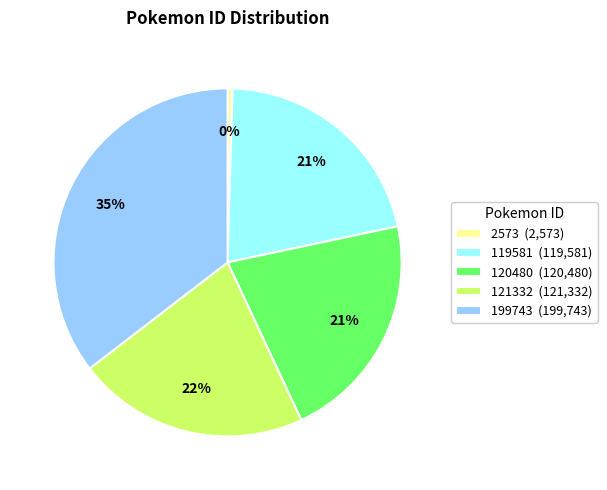

Which category has the smallest portion of the pie?

2573